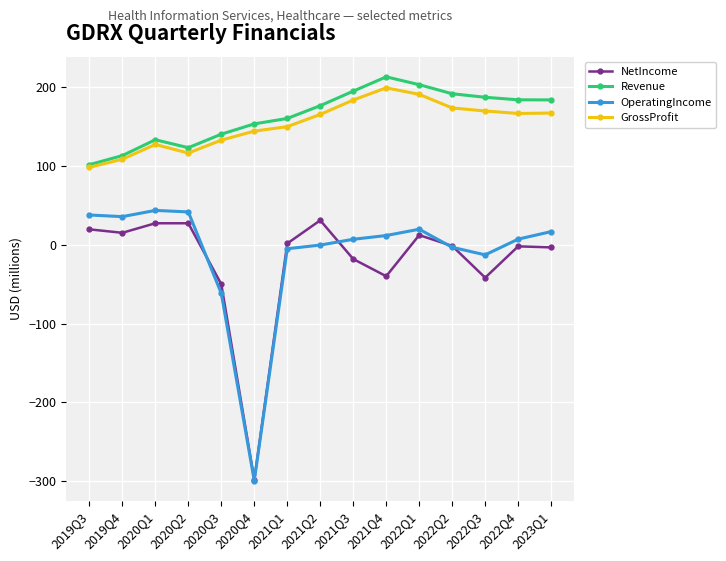

True or false: OperatingIncome and Revenue cross at least once.

False